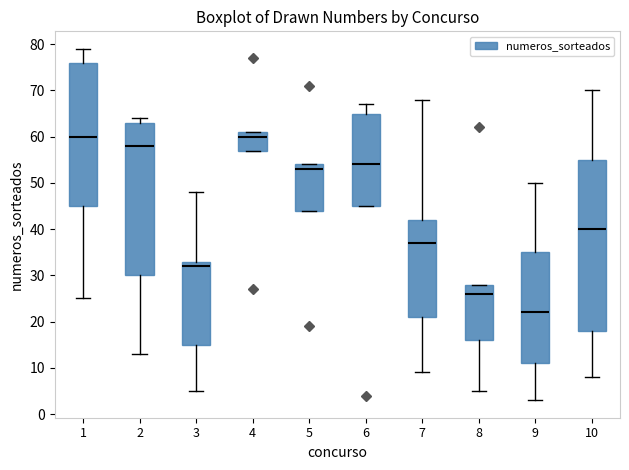

Which box is the tallest, from its lower edge to its upper edge?

10